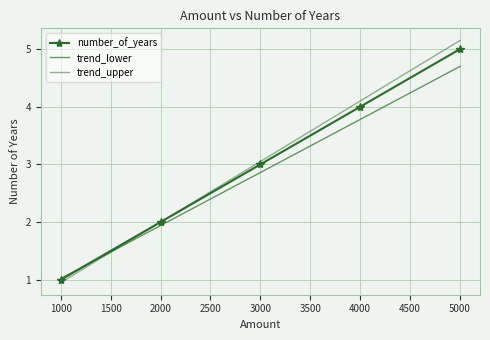

At which label does number_of_years reach its minimum?

1000